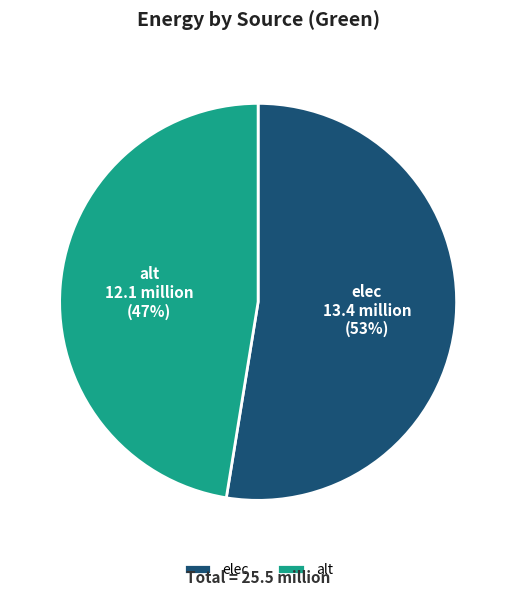

What is the largest slice in the pie chart?

elec